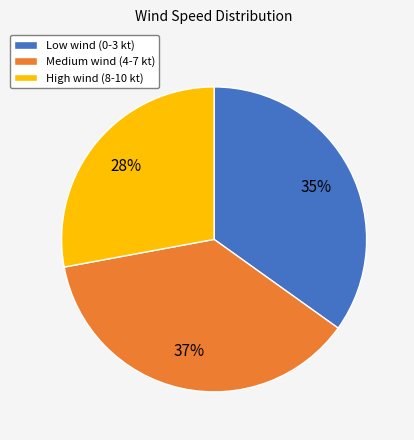

To the nearest percent, what is the average slice percentage?

33%